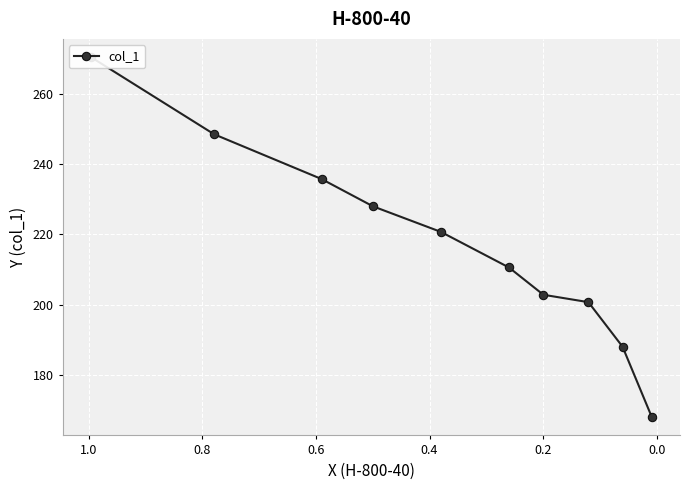

How many data points are less than 220?

5